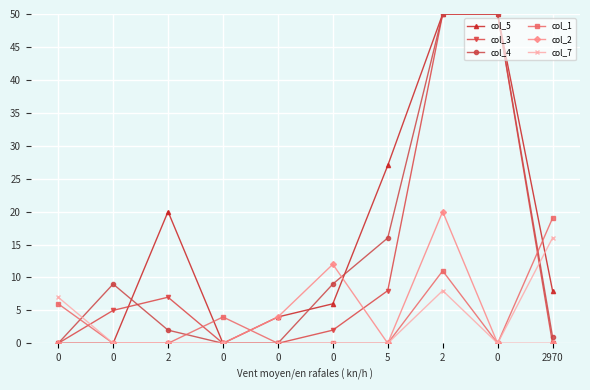

How many data points does each series have?

10